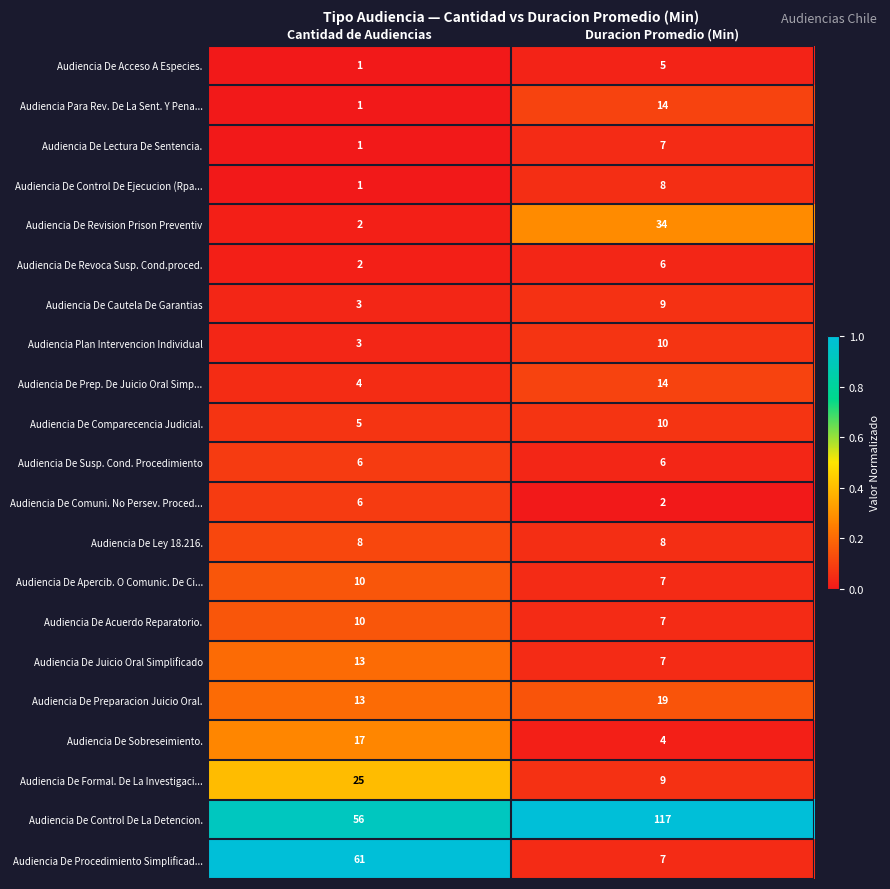

Rank the categories by Audiencia De Acuerdo Reparatorio. value from highest to lowest.

Cantidad de Audiencias, Duracion Promedio (Min)